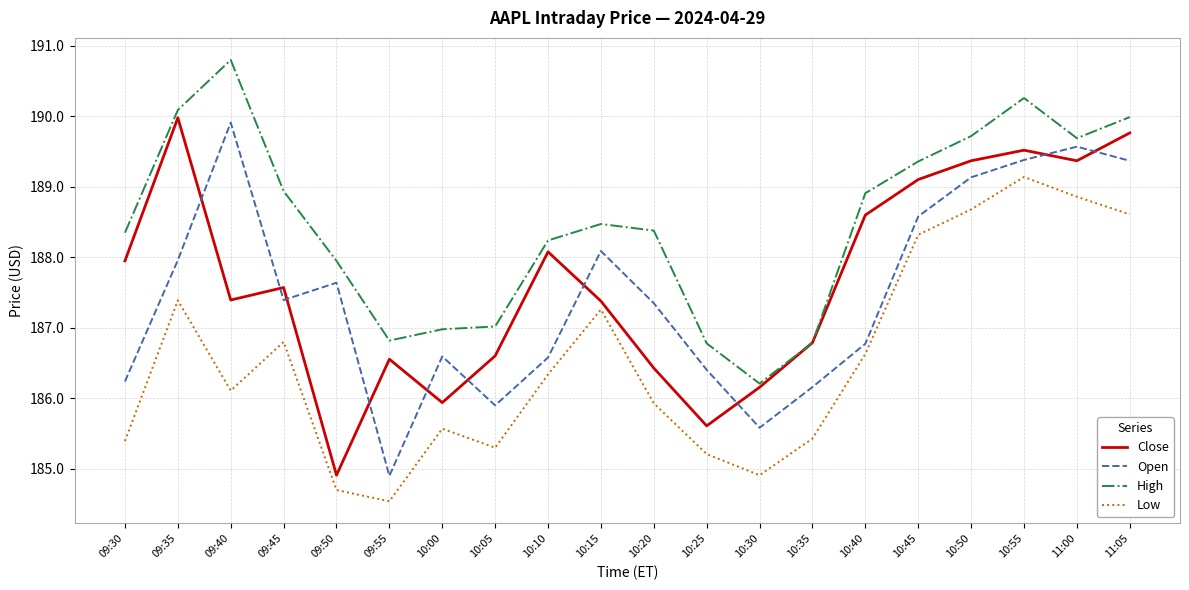

At which category does Close reach its first local valley?

09:40